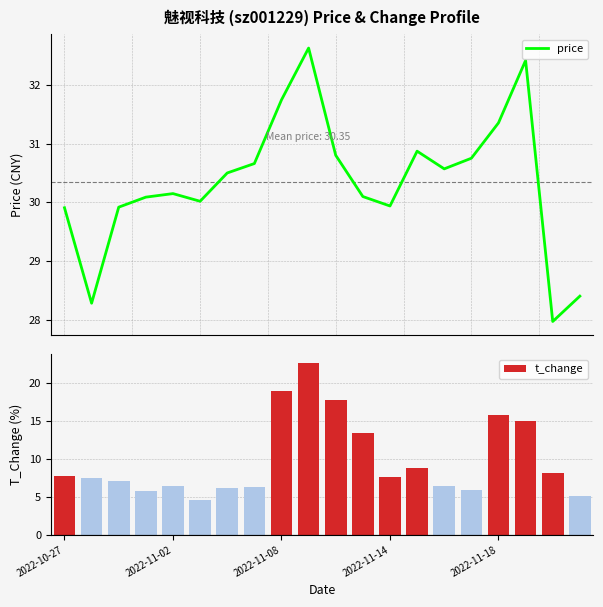

What is the highest value of the price series?

32.6